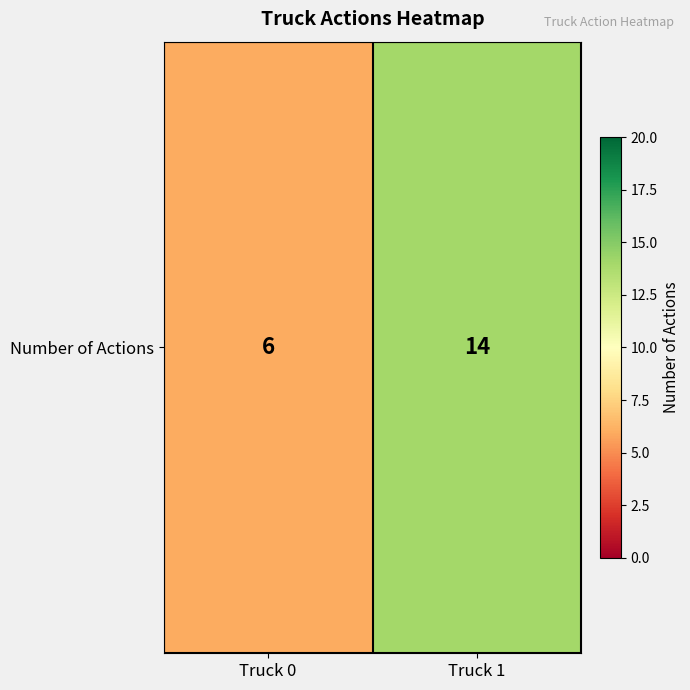

At which label is the value closest to 10?

Truck 0